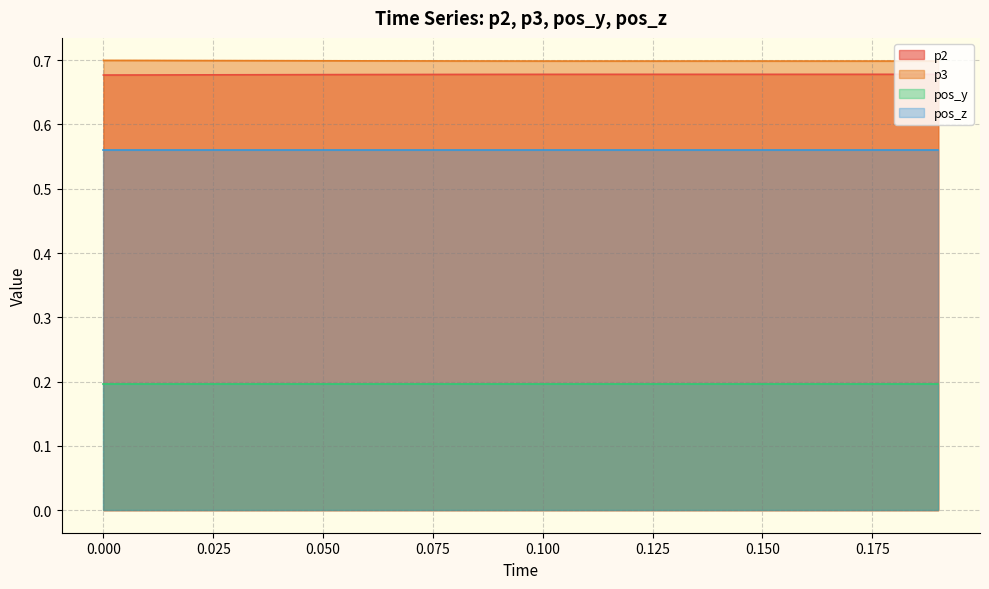

What is the difference between the highest and lowest values at 0.050?

0.5